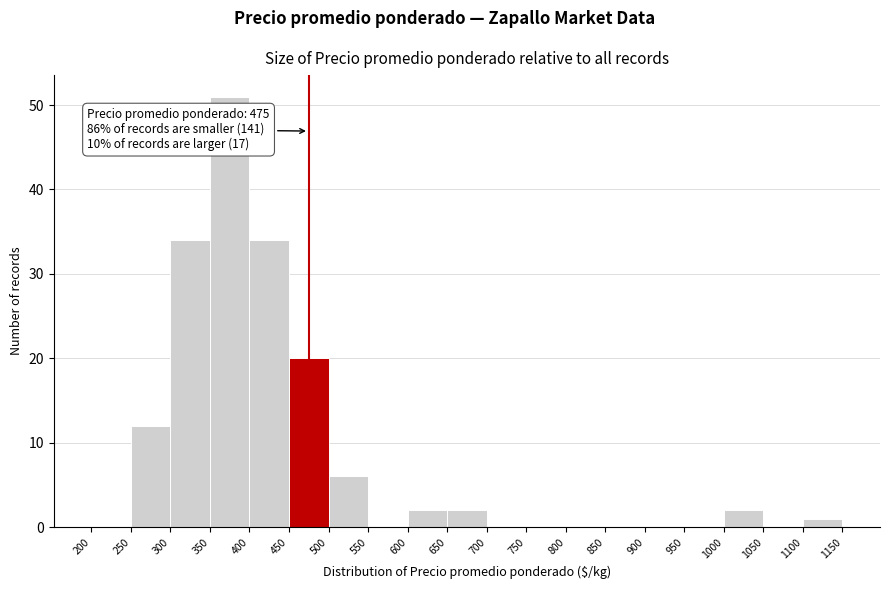

Which range on the x-axis has the tallest bar?

350 to 400